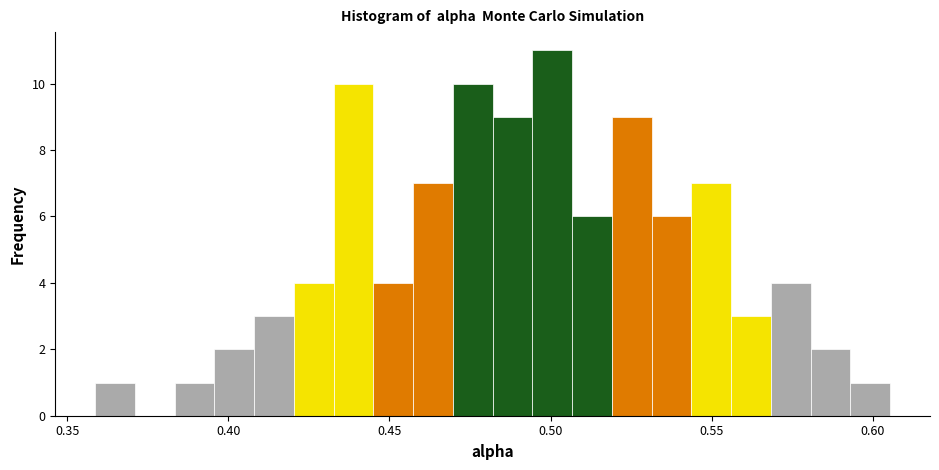

Read against the x-axis, roughly where is the centre of the tallest bar?

0.500